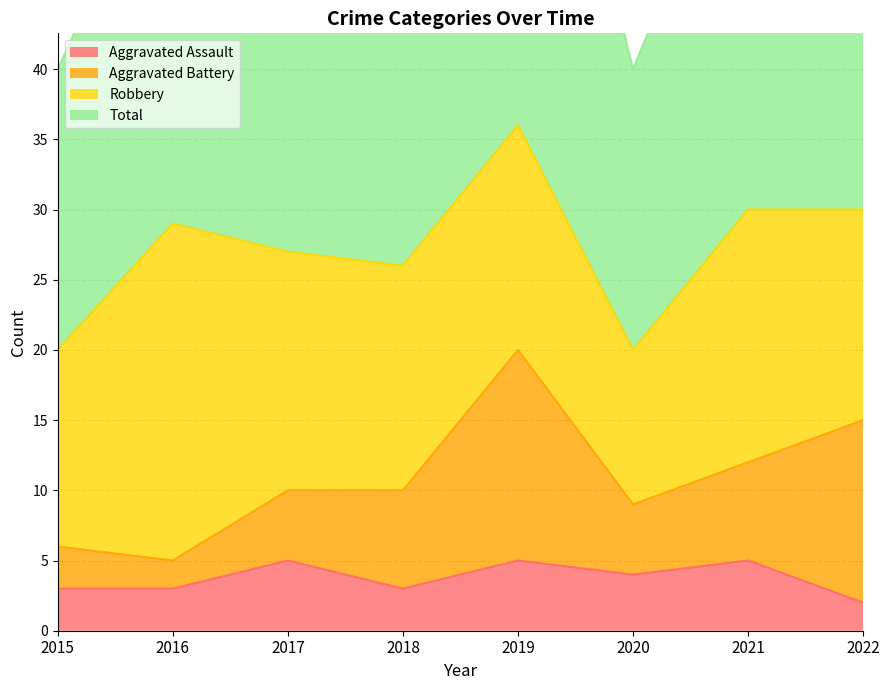

Where is Total nearest to the value 56?

2016